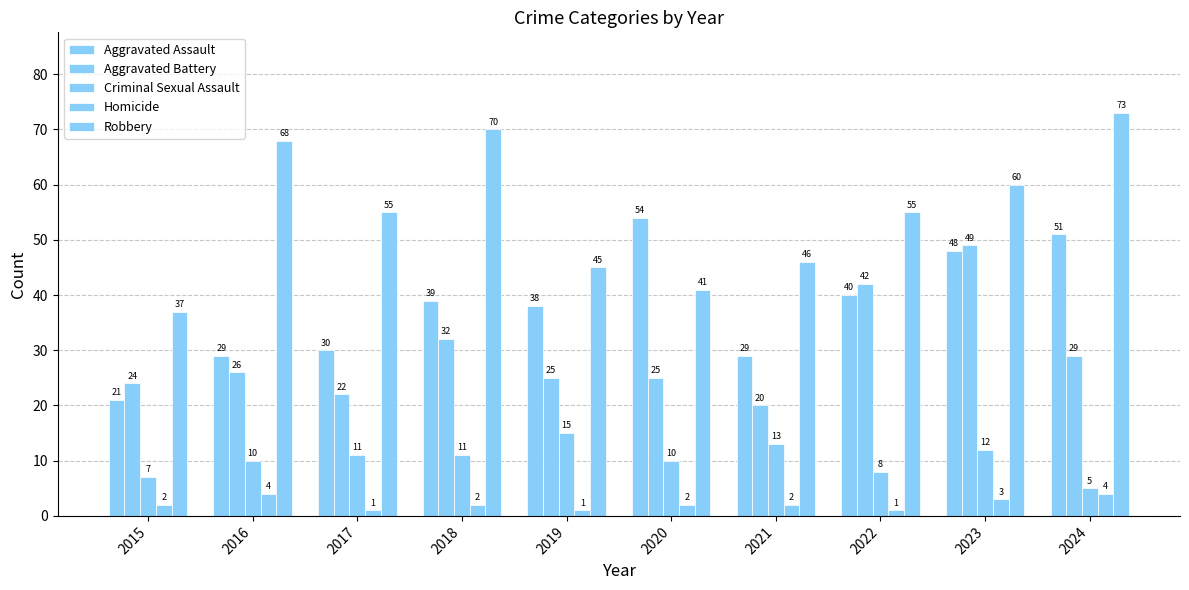

Between 2020 and 2022, which series saw the biggest shift?

Aggravated Battery